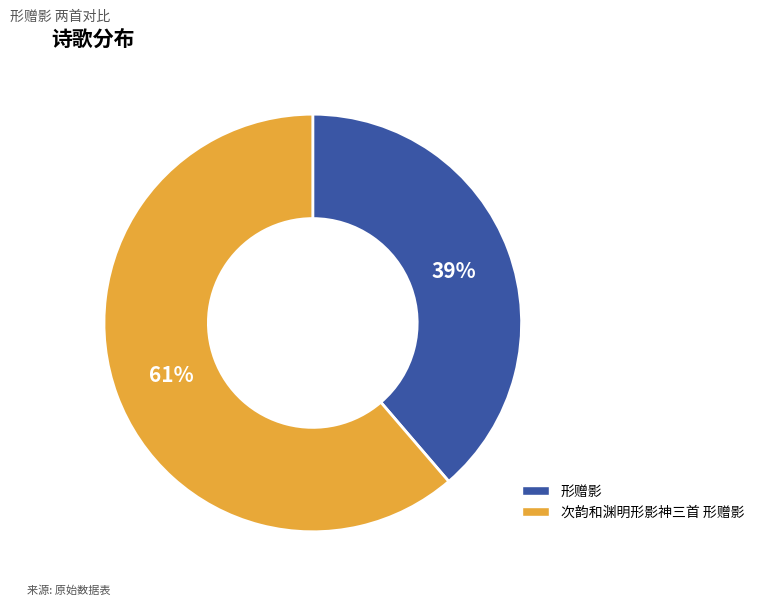

To the nearest percent, what is the combined percentage of 次韵和渊明形影神三首 形赠影 and 形赠影?

100%